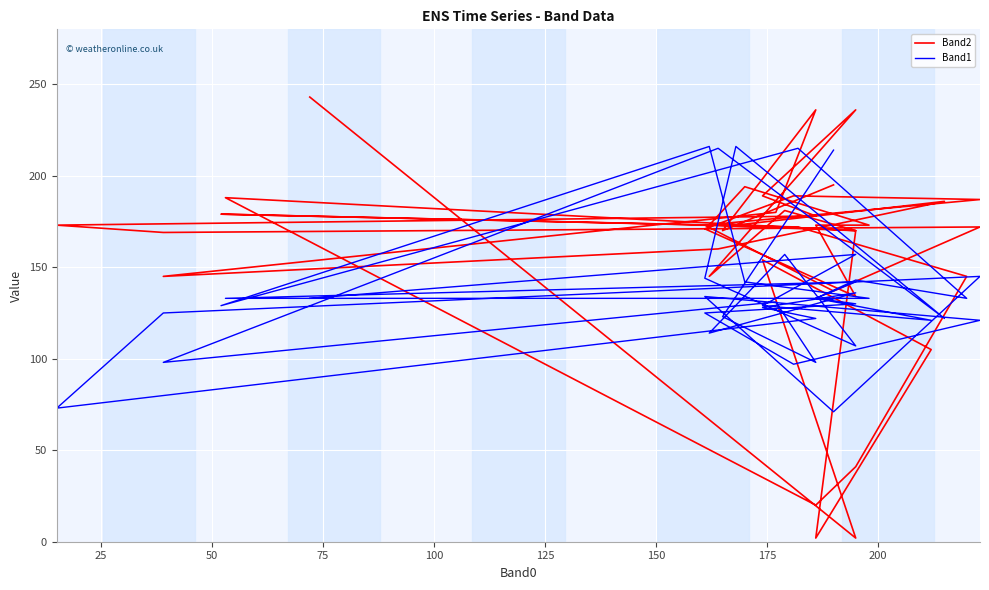

Reading right to left, what are all the values shown in this chart?

Band2: 243	2	154	105	2	170	188	20	41	145	172	179	173	194	173	173	134	171	189	187	173	137	172	169	173	178	189	236	145	181	170	173	173	186	160	145	180	236	170	195
Band1: 133	157	129	121	133	142	133	133	143	133	215	129	216	142	133	133	130	125	97	121	134	71	145	125	73	122	128	136	114	157	107	144	216	122	215	98	131	98	123	214